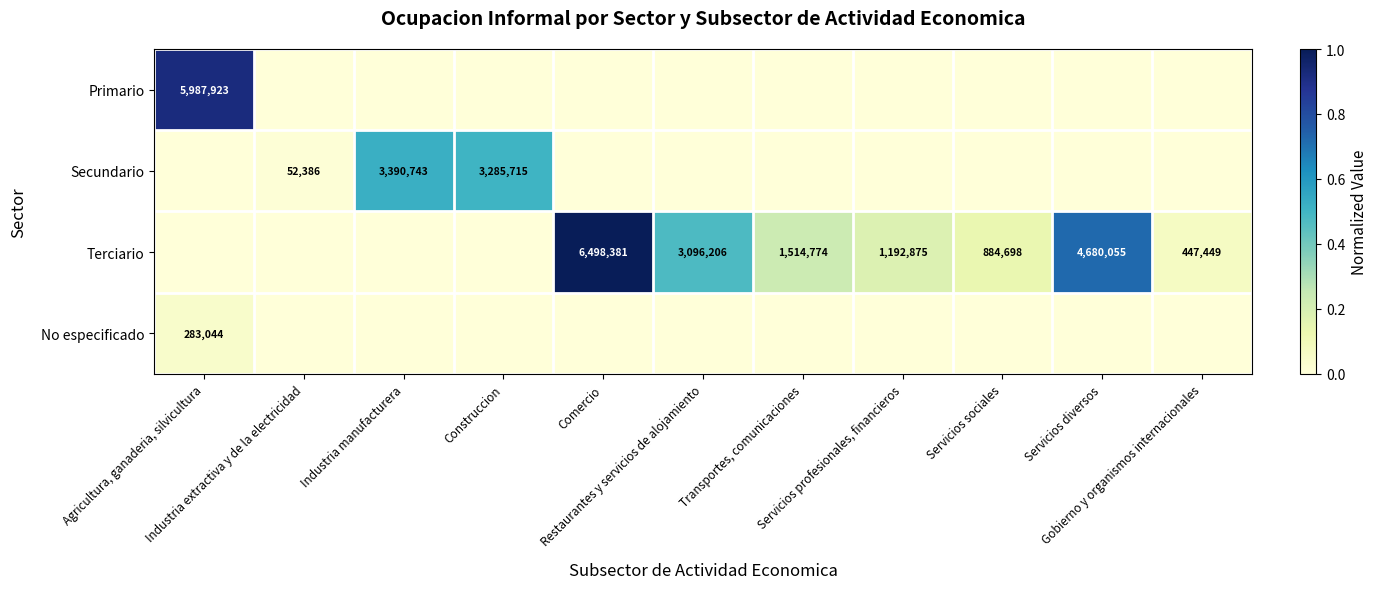

What is the difference between the highest and lowest values at Servicios diversos?

0.7